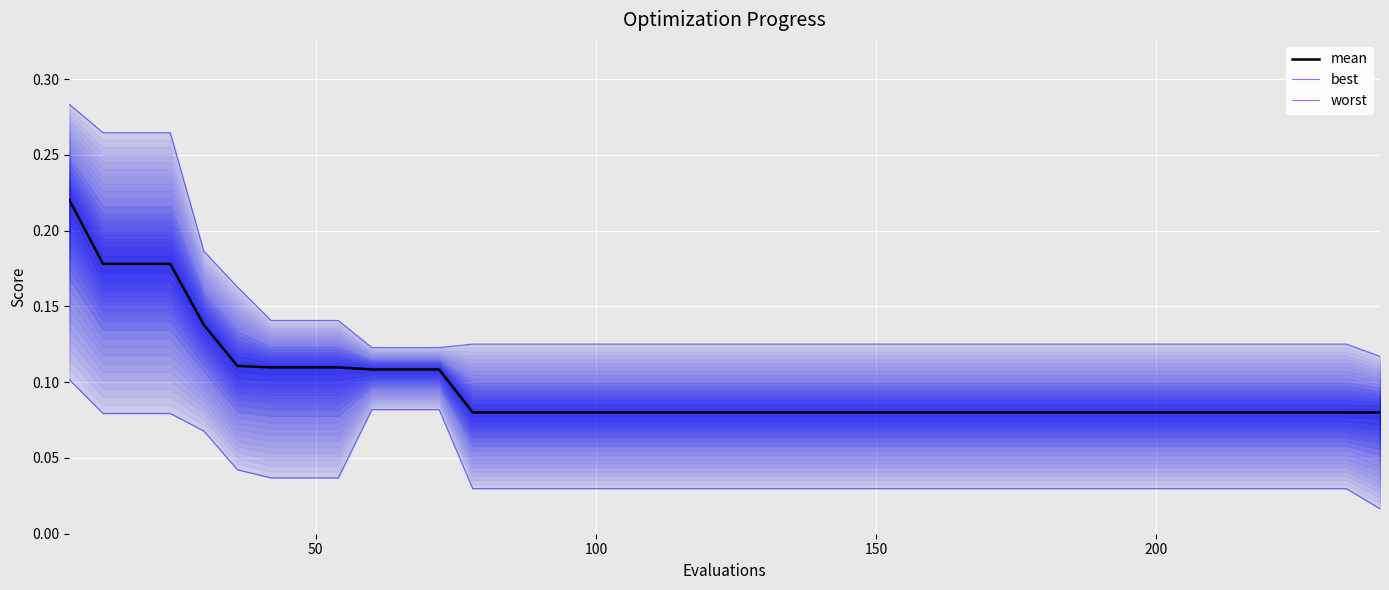

What is the value of the worst point at the 30th from the left?

0.1